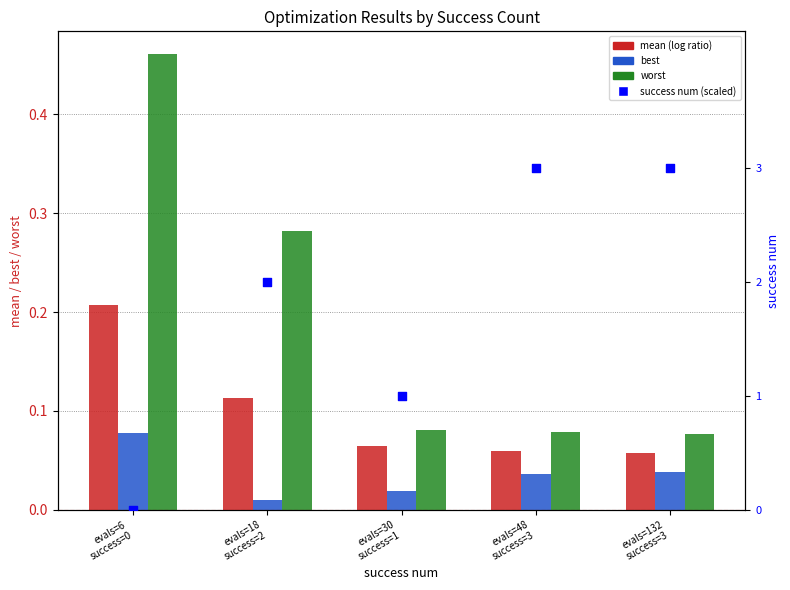

What is the total value across all series at evals=30
success=1?

0.3